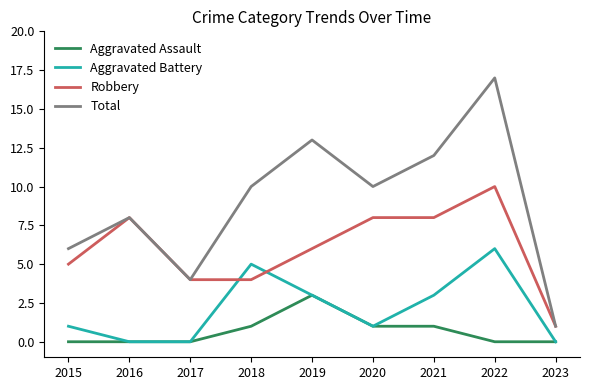

Which label corresponds to the largest value in the chart?

2022